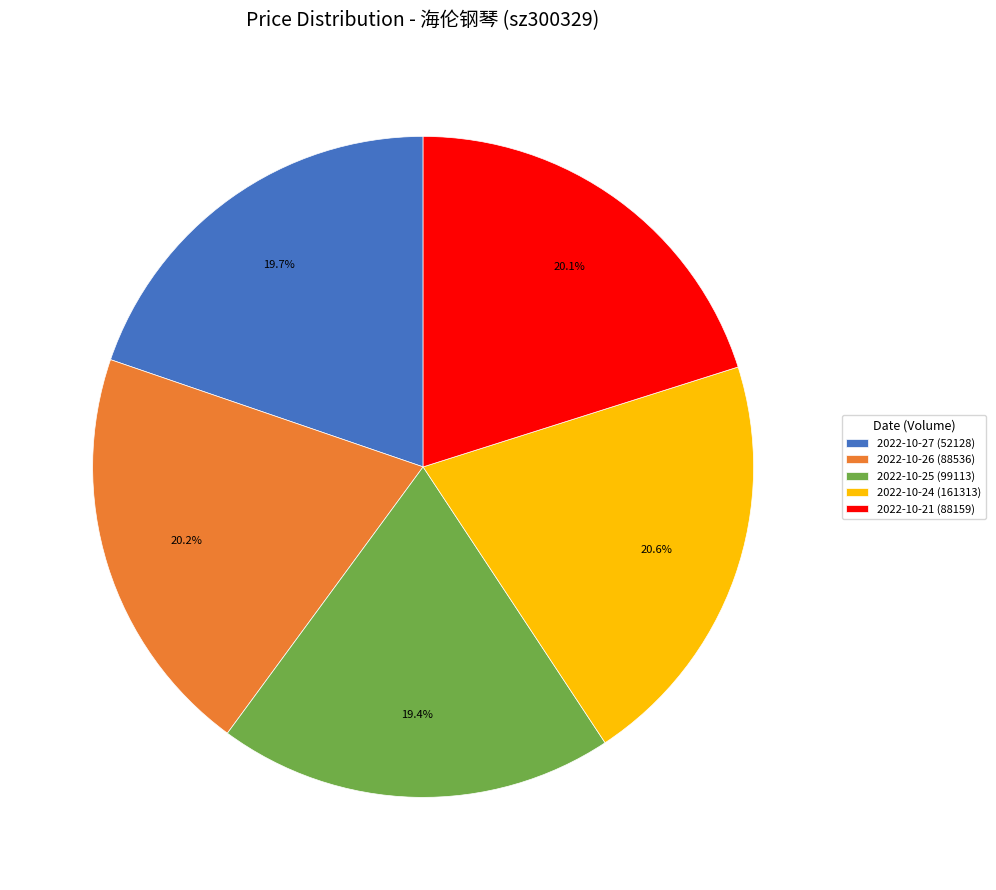

Does 2022-10-21 (88159) account for over 50% of the chart?

No